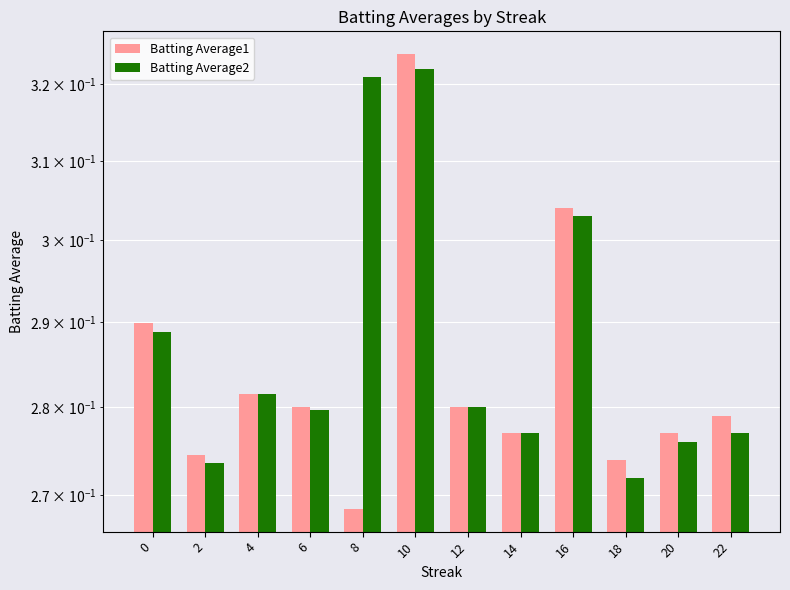

Reading right to left, extract all data points from this chart.

Batting Average1: 0.3	0.3	0.3	0.3	0.3	0.3	0.3	0.3	0.3	0.3	0.3	0.3
Batting Average2: 0.3	0.3	0.3	0.3	0.3	0.3	0.3	0.3	0.3	0.3	0.3	0.3